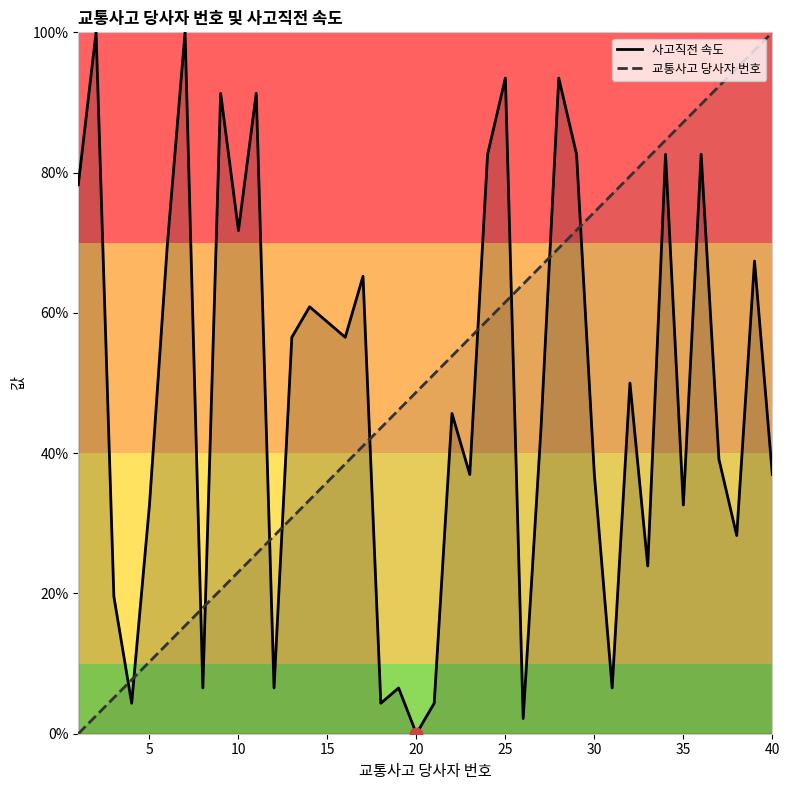

Which series reaches the minimum Y coordinate?

사고직전 속도